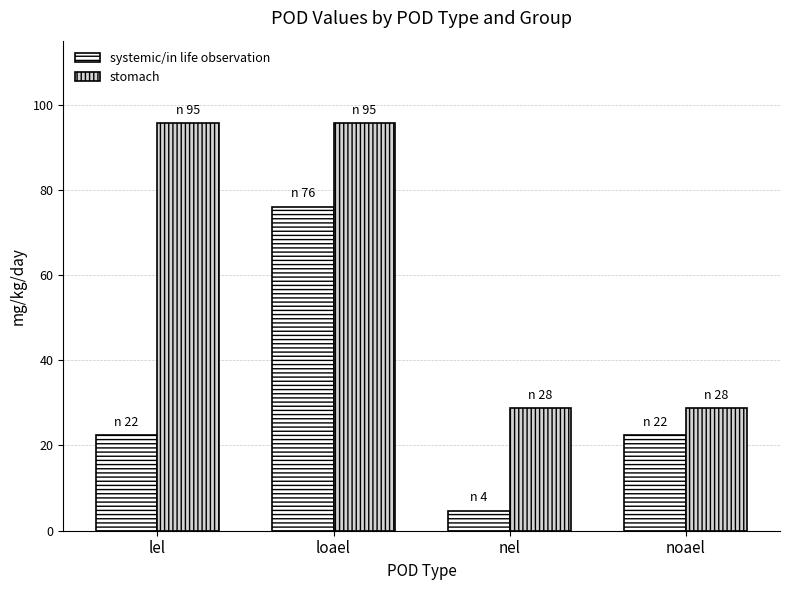

What position from the right is lel?

4